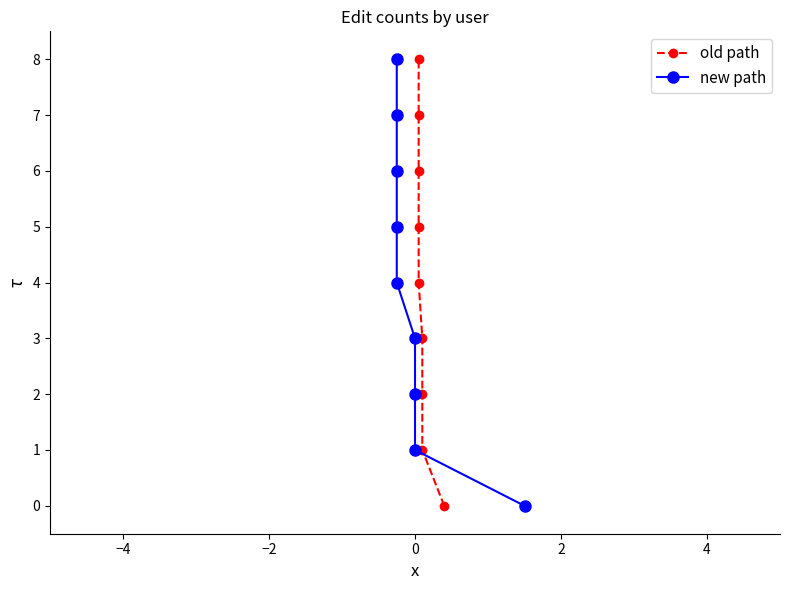

What is the difference between the second highest and second lowest values in the new path series?

6